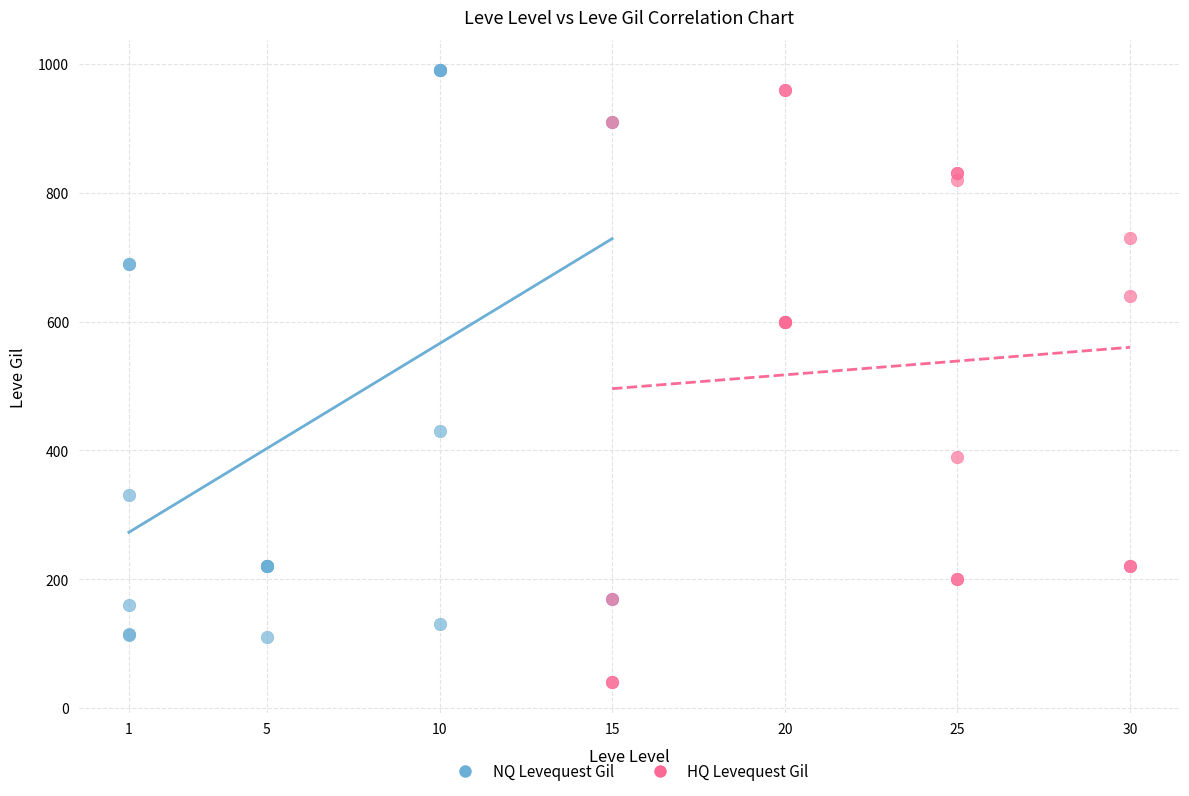

Which series reaches the minimum Y coordinate?

HQ Levequest Gil